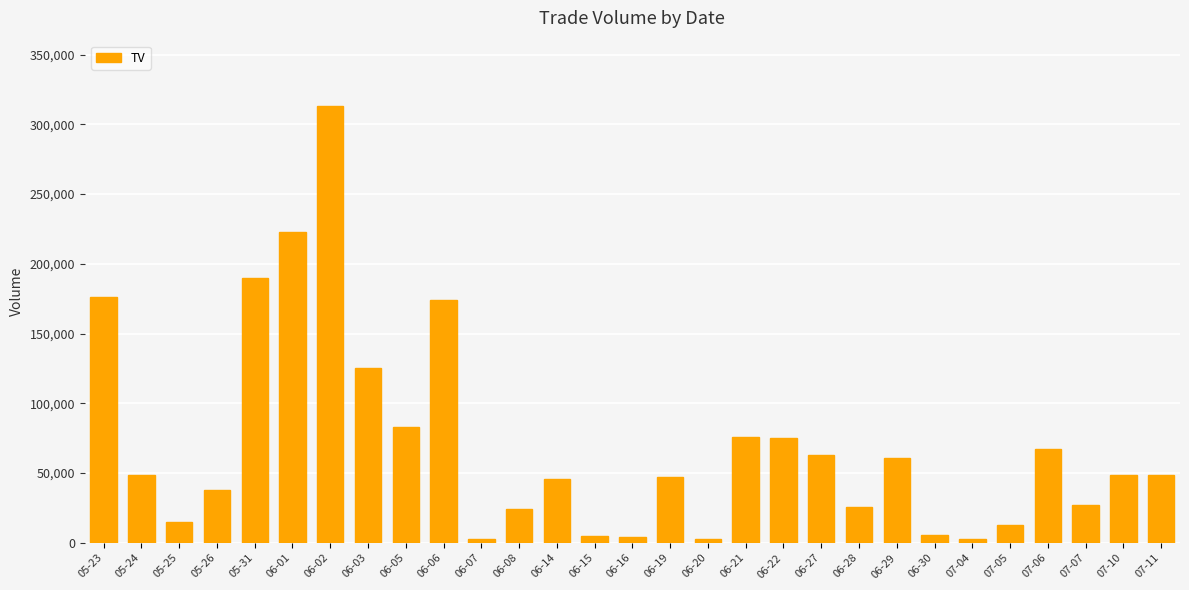

Between 06-08 and 05-26, which is larger?

05-26